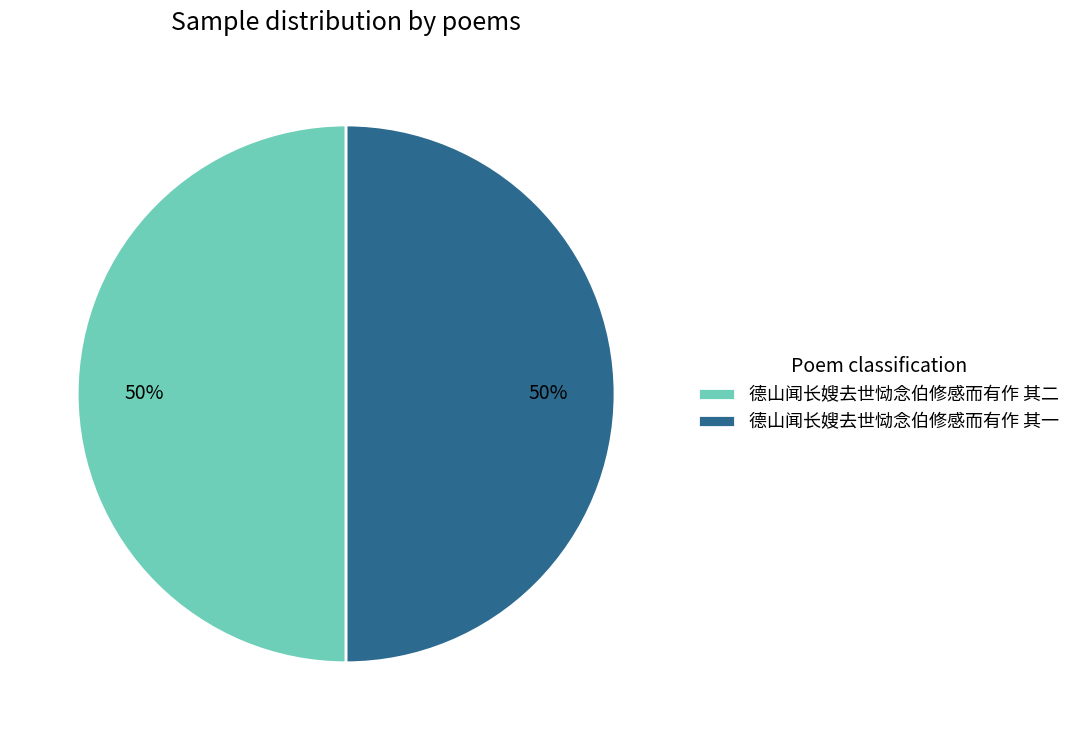

What is the ratio of the value at 德山闻长嫂去世恸念伯修感而有作 其一 to the value at 德山闻长嫂去世恸念伯修感而有作 其二?

1.0